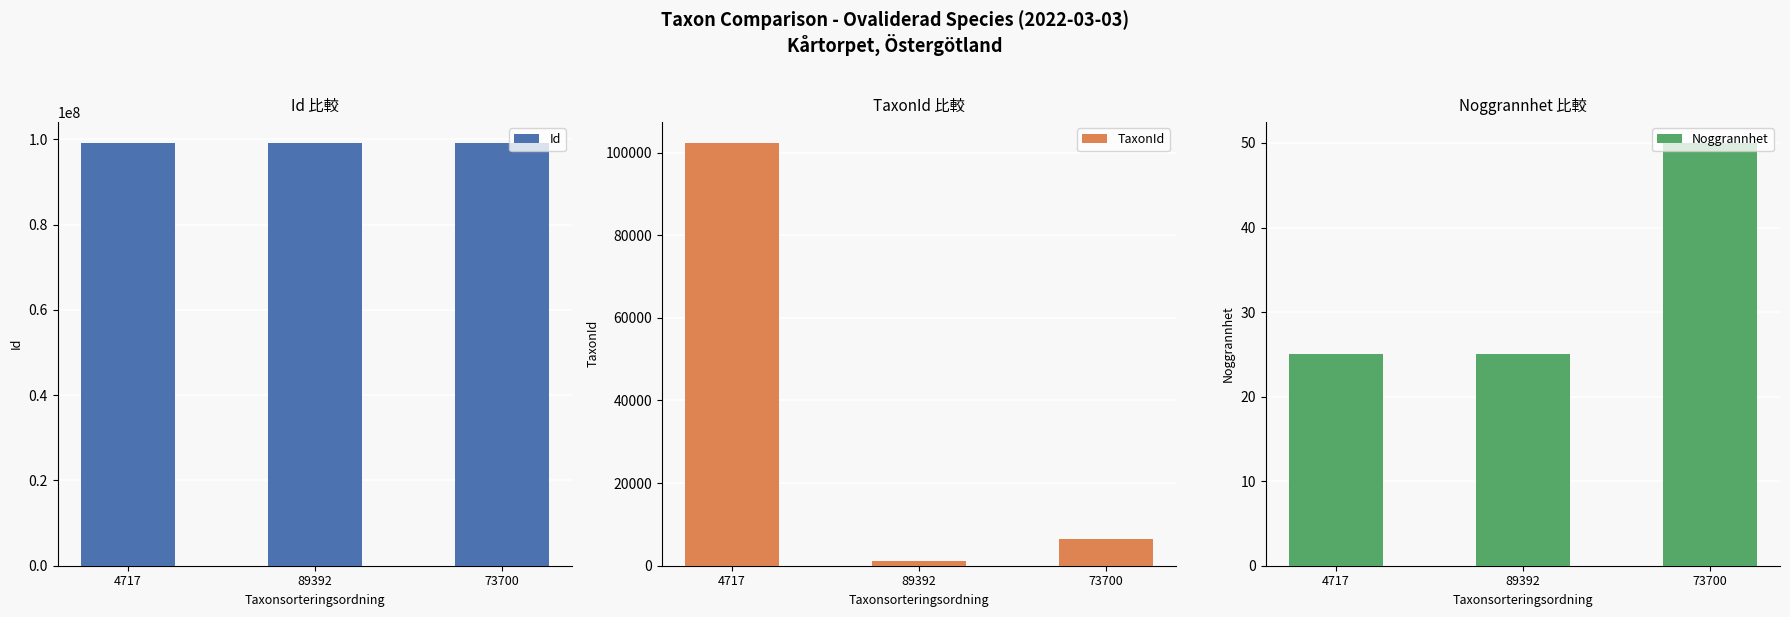

Between 4717 and 73700, which series saw the biggest shift?

TaxonId